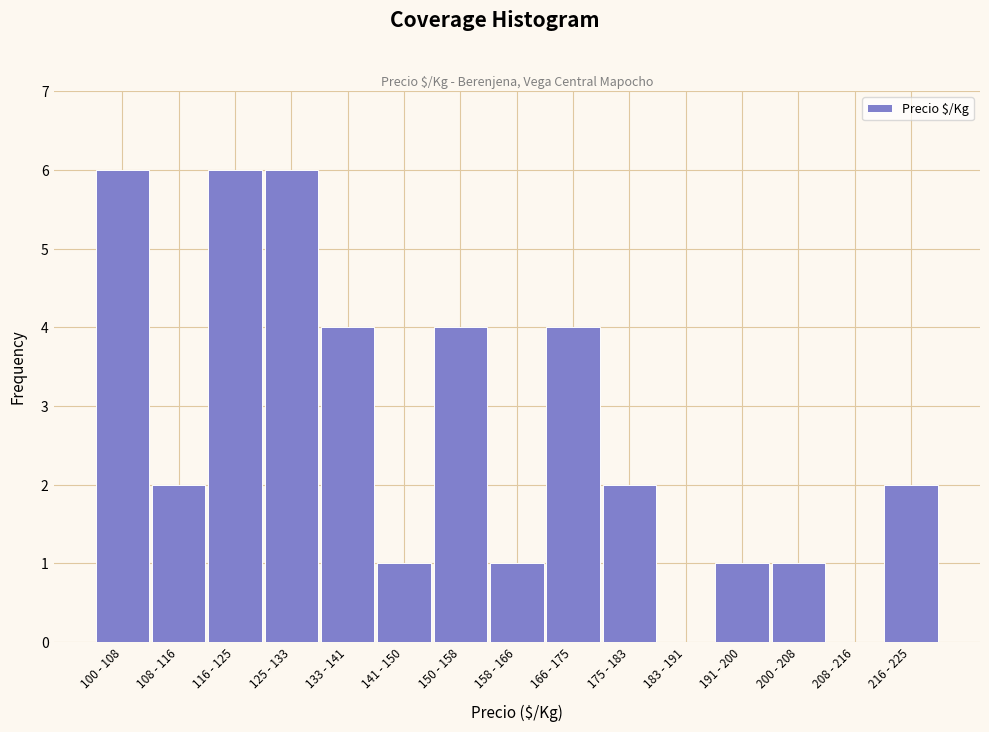

Reading right to left, extract all data points from this chart.

216 - 225=2	208 - 216=0	200 - 208=1	191 - 200=1	183 - 191=0	175 - 183=2	166 - 175=4	158 - 166=1	150 - 158=4	141 - 150=1	133 - 141=4	125 - 133=6	116 - 125=6	108 - 116=2	100 - 108=6